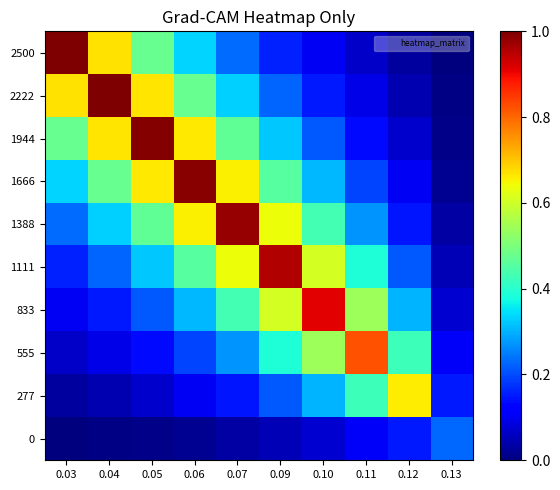

At how many categories does at least one series exceed 0?

10